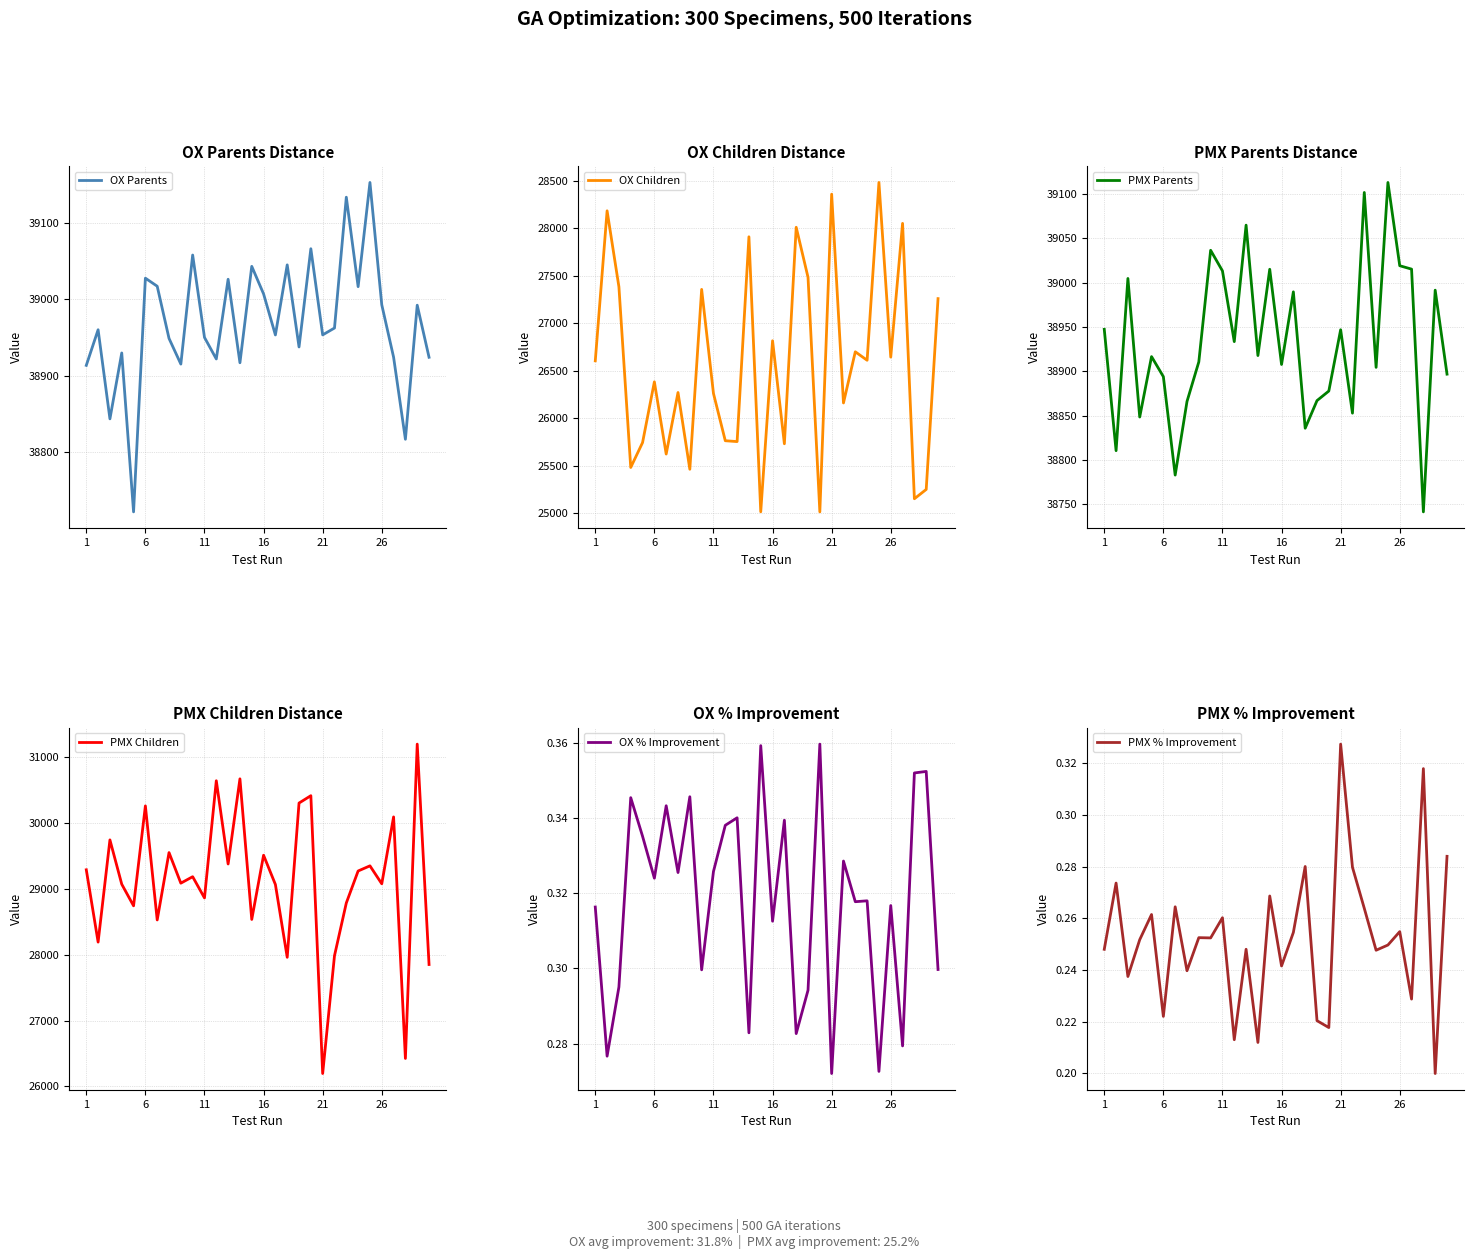

Is it true that OX Parents equals 15882.5 at 21?

False